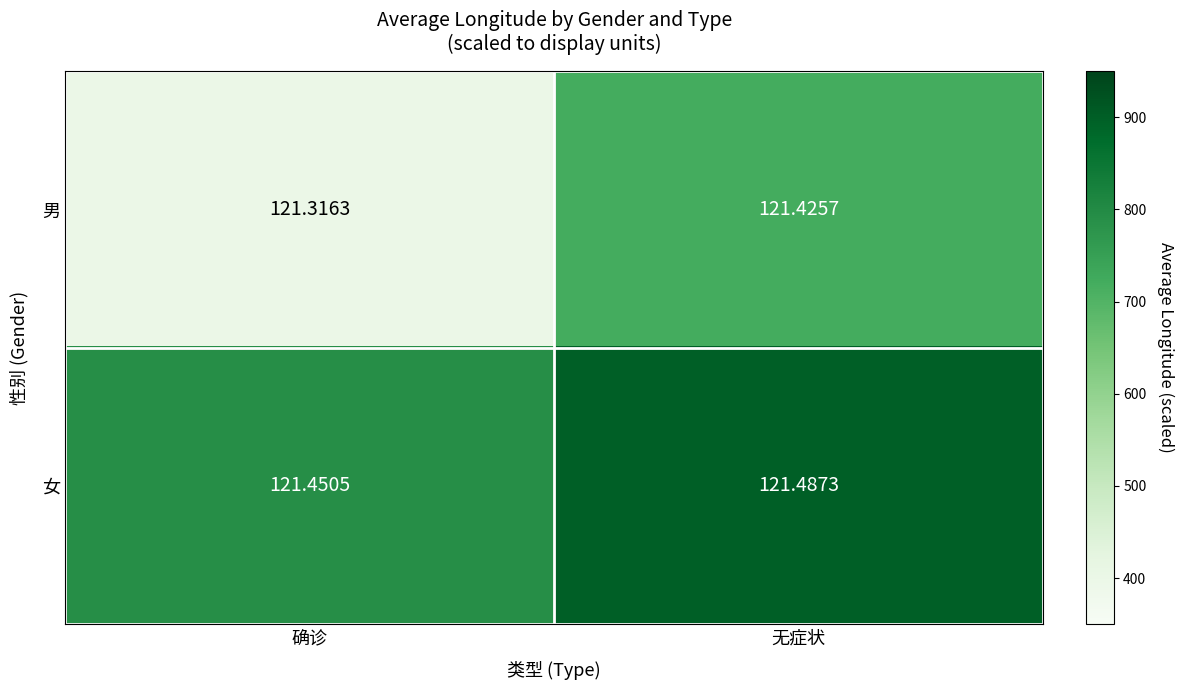

Where is 男 nearest to the value 121?

确诊